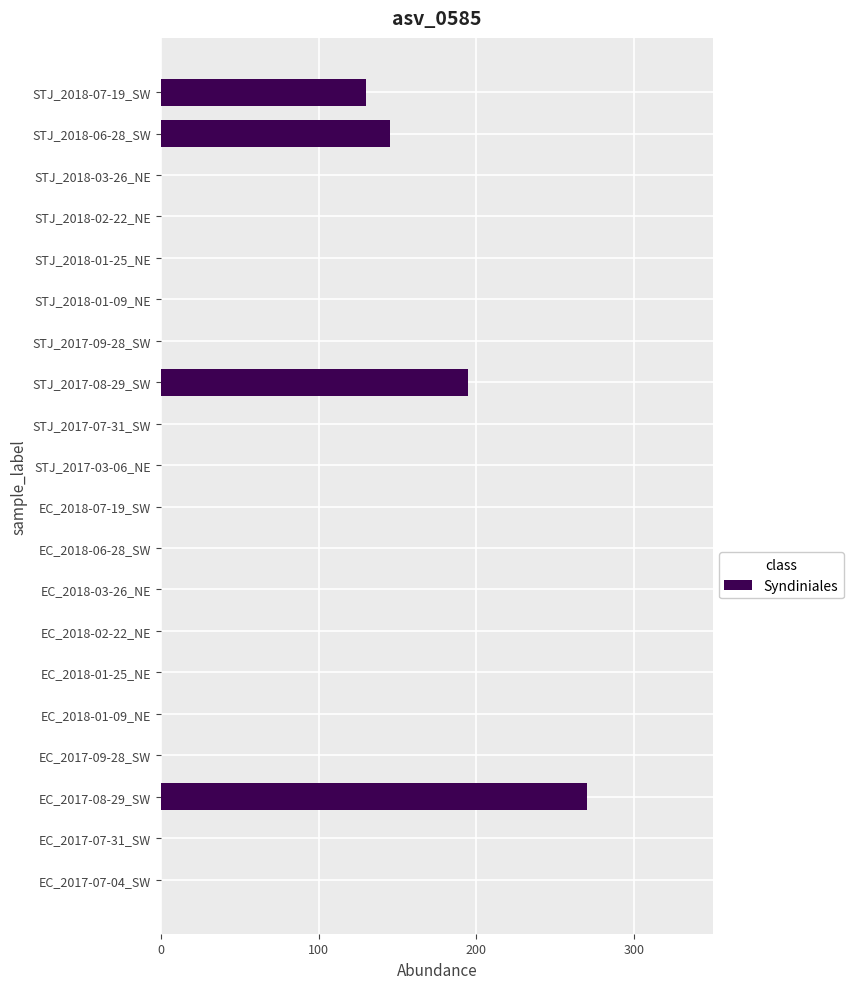

Reading top to bottom, what are all the values shown in this chart?

STJ_2018-07-19_SW=130	STJ_2018-06-28_SW=145	STJ_2018-03-26_NE=0	STJ_2018-02-22_NE=0	STJ_2018-01-25_NE=0	STJ_2018-01-09_NE=0	STJ_2017-09-28_SW=0	STJ_2017-08-29_SW=195	STJ_2017-07-31_SW=0	STJ_2017-03-06_NE=0	EC_2018-07-19_SW=0	EC_2018-06-28_SW=0	EC_2018-03-26_NE=0	EC_2018-02-22_NE=0	EC_2018-01-25_NE=0	EC_2018-01-09_NE=0	EC_2017-09-28_SW=0	EC_2017-08-29_SW=270	EC_2017-07-31_SW=0	EC_2017-07-04_SW=0